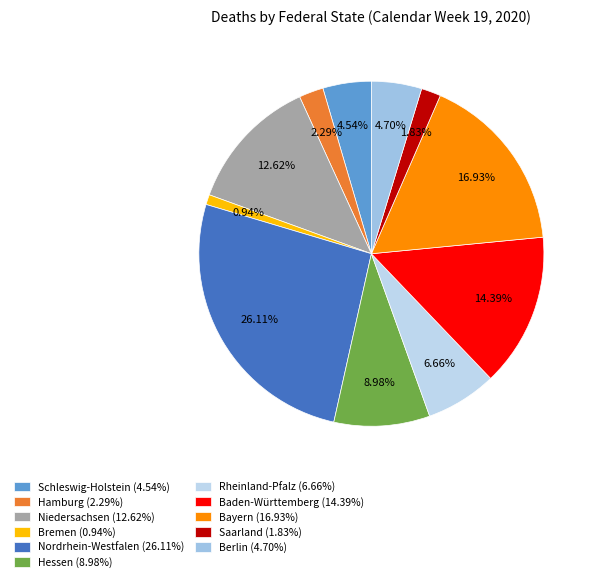

How many slices are in this pie chart?

11